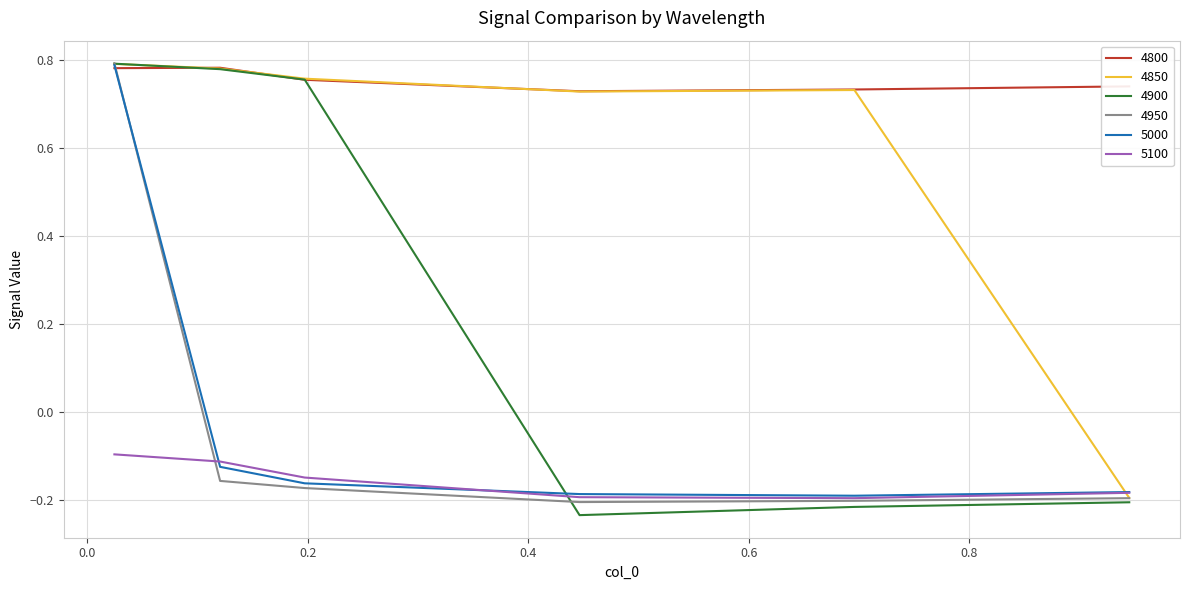

True or false: 4800 and 5100 intersect in this chart.

False